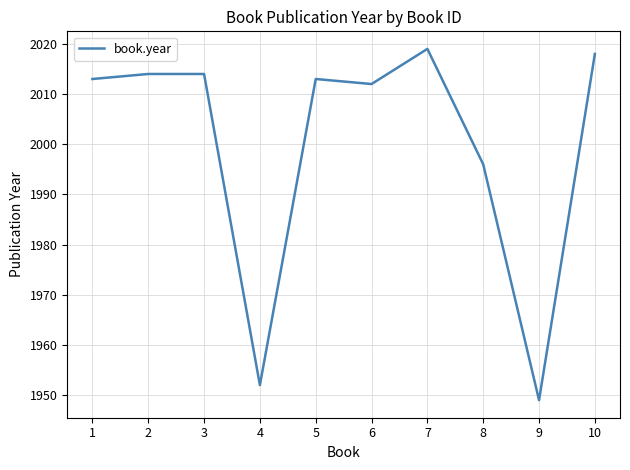

Approximately how many times larger is the value at 8 compared to 3?

1.0